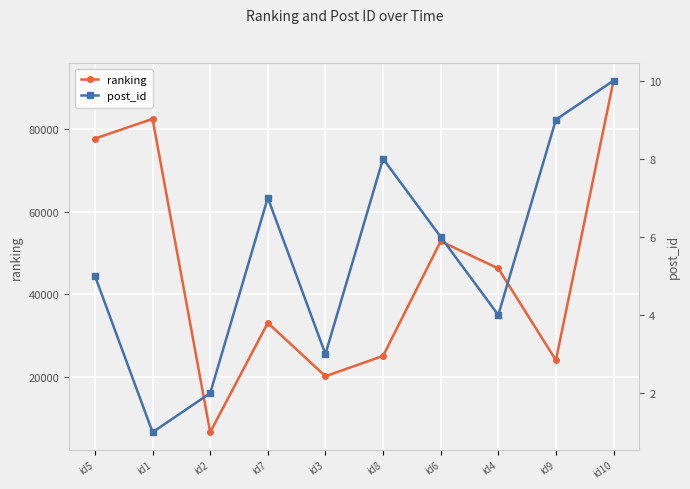

What is the label of the 3rd point from the right?

id4